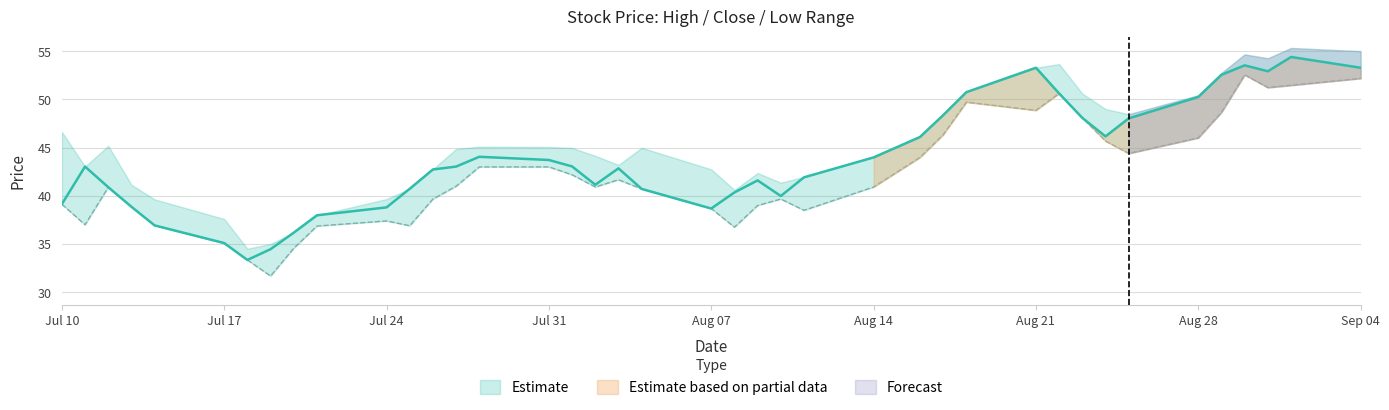

True or false: Close has a value of 56.7 at 2023-08-03.

False